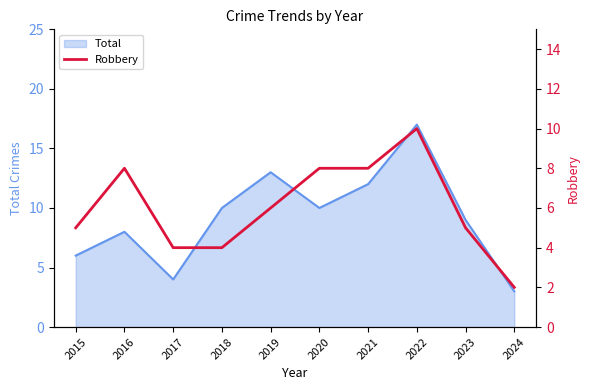

Reading right to left, extract all data points from this chart.

2	5	10	8	8	6	4	4	8	5